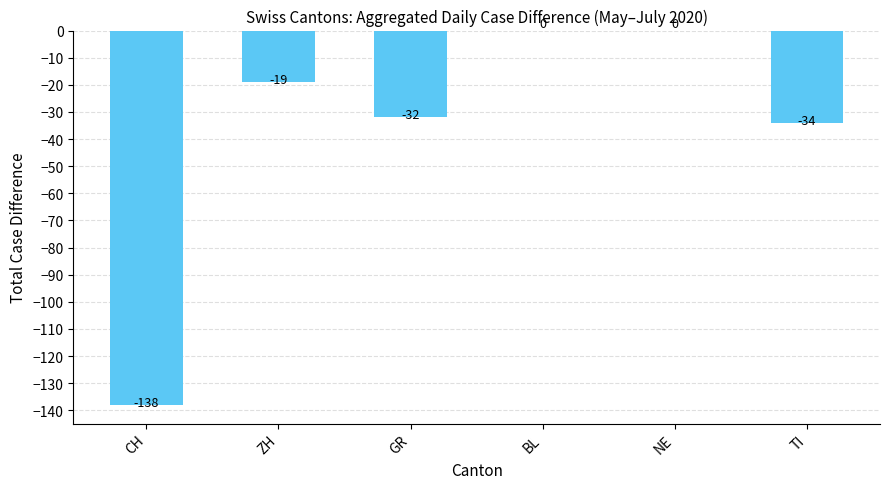

Which has a higher value, NE or TI?

NE